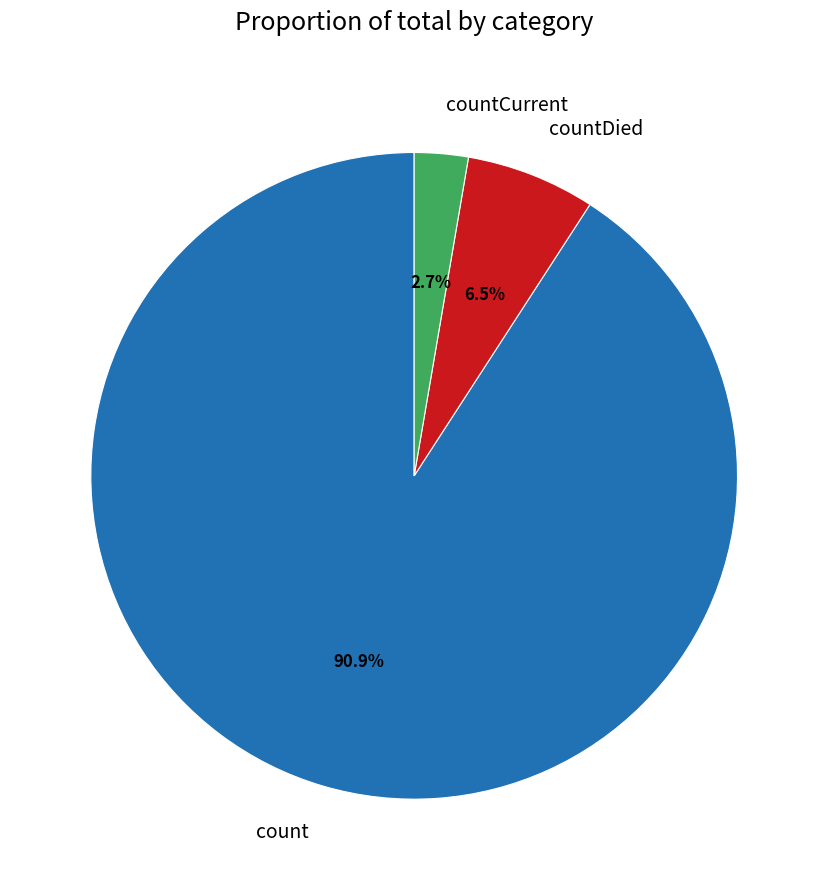

To the nearest percent, what portion does countCurrent represent?

3%